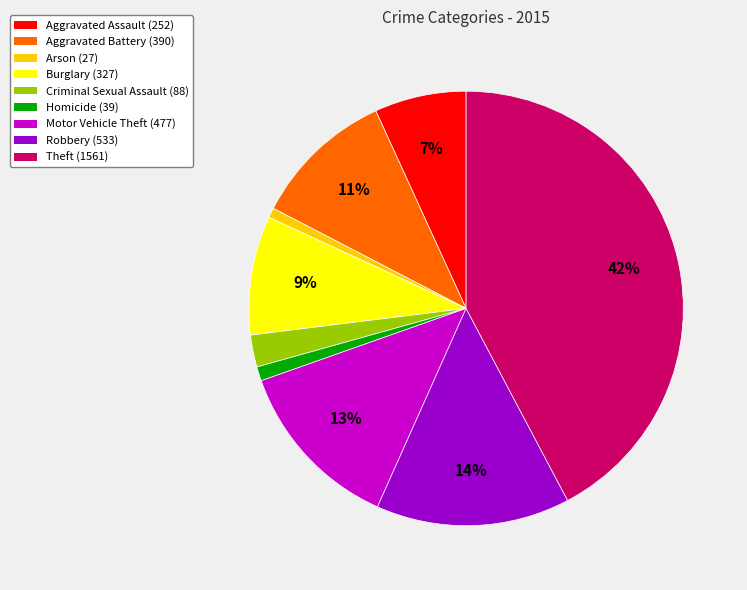

To the nearest percent, what is the difference between the Criminal Sexual Assault (88) and Motor Vehicle Theft (477) slice percentages?

11%